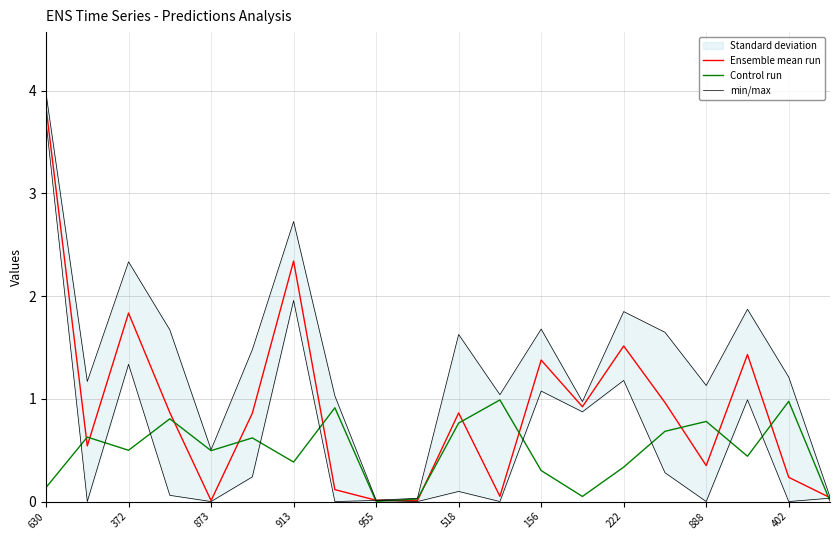

Which series ends up on top after the final intersection of Ensemble mean run and Control run?

Ensemble mean run